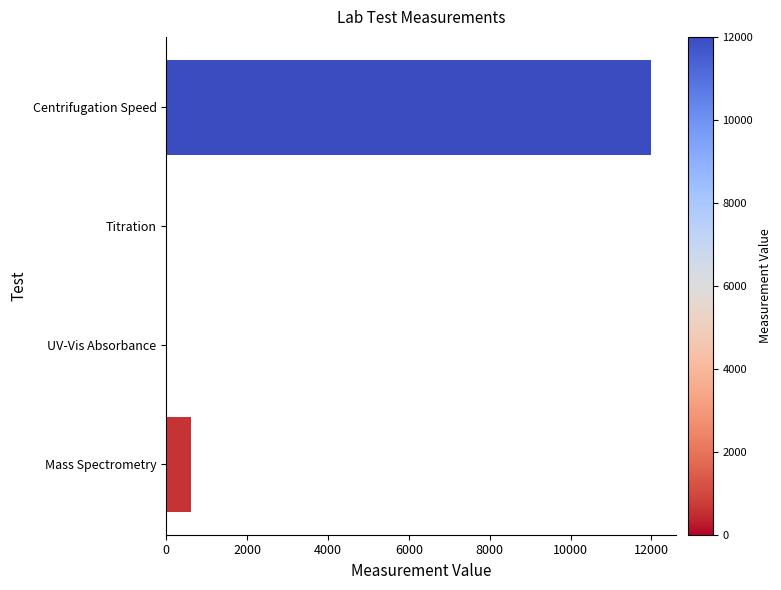

What is the change in value from Centrifugation Speed to Mass Spectrometry?

-11400.0